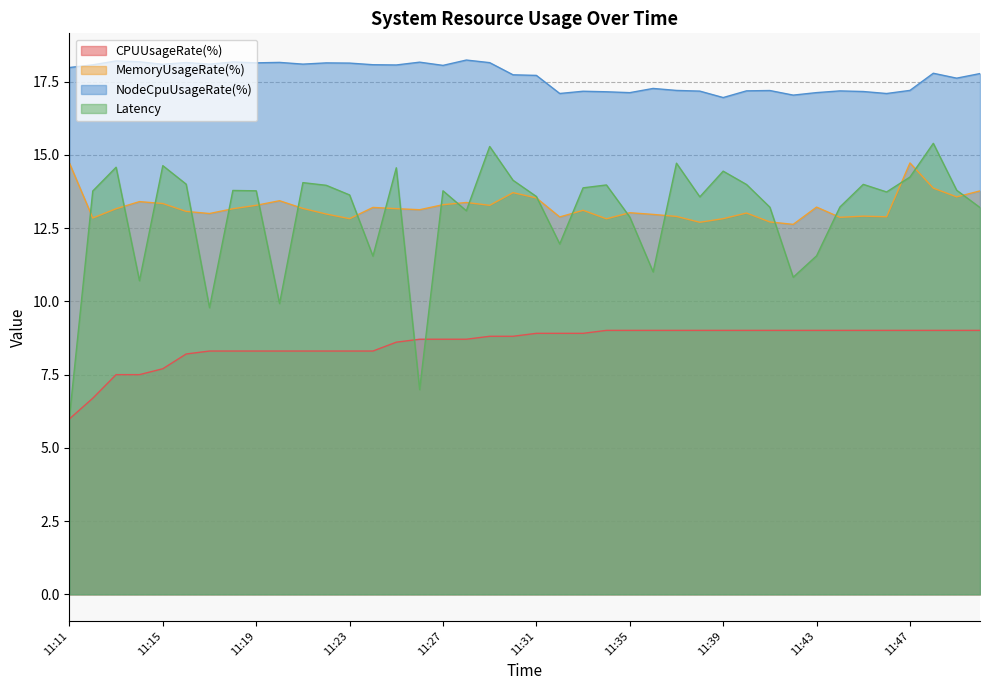

Which has a higher value, 11:25 or 11:41?

11:41